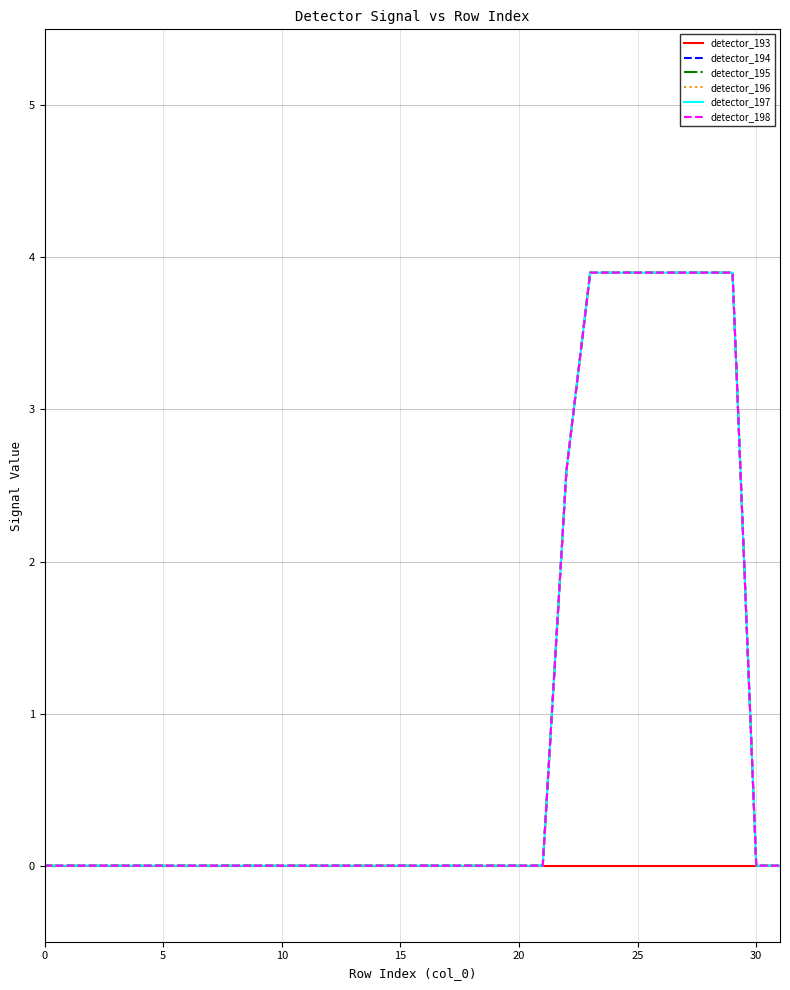

True or false: detector_198 has more than 2 points higher than both neighbors.

False